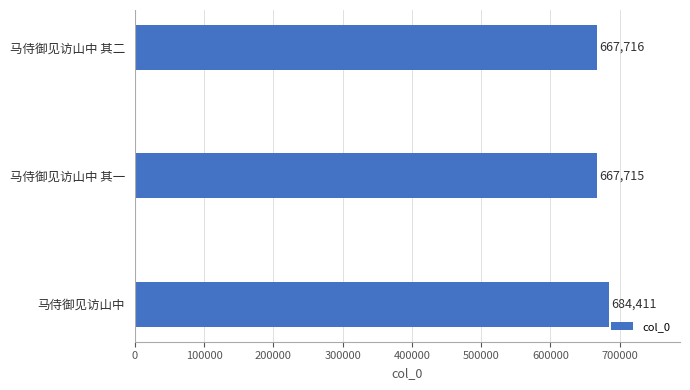

What is the sum of all values?

2019842